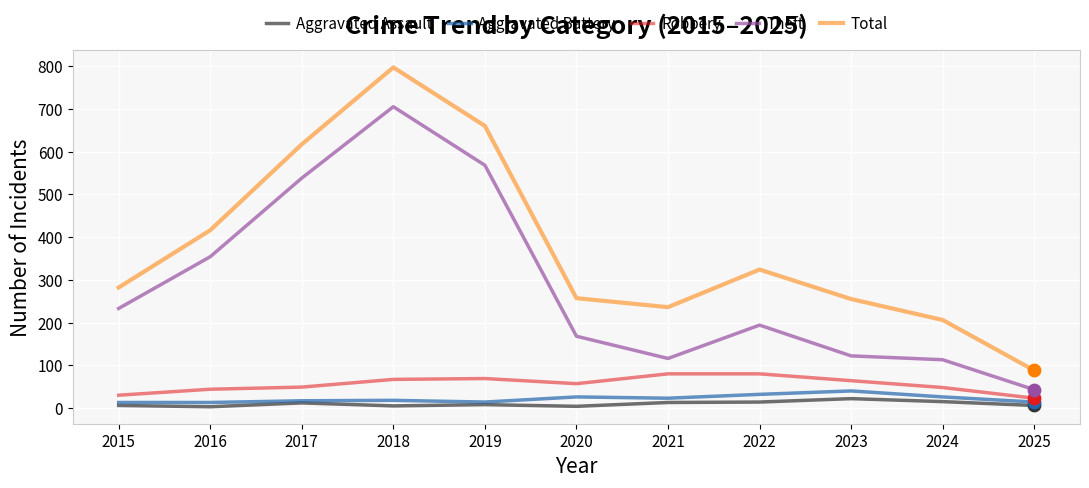

Which series has the largest total across all categories?

Total